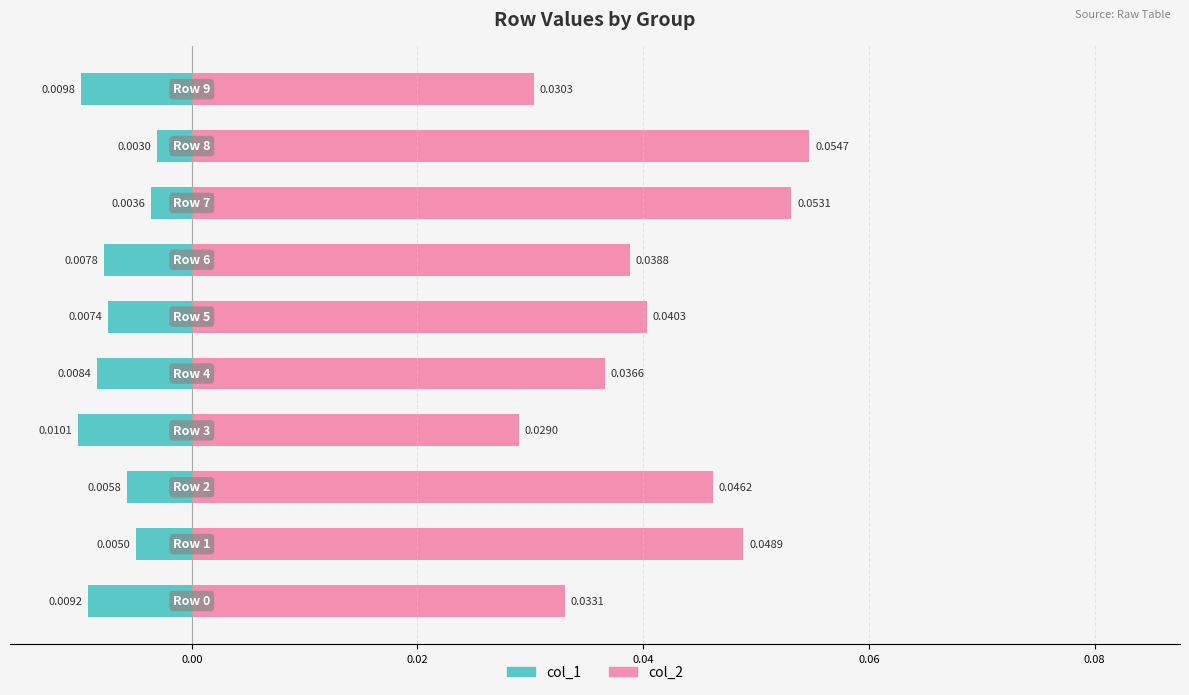

Rank the series at 0.04 from highest to lowest value.

col_2, col_1